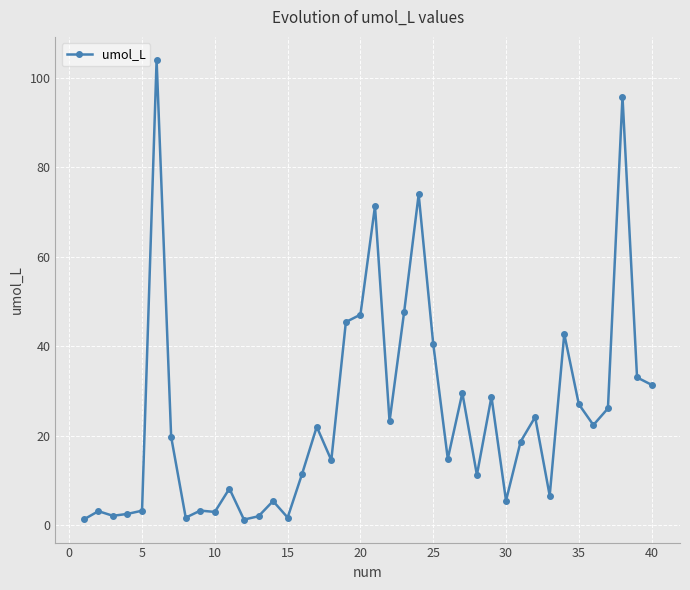

What is the greatest value displayed?

104.0